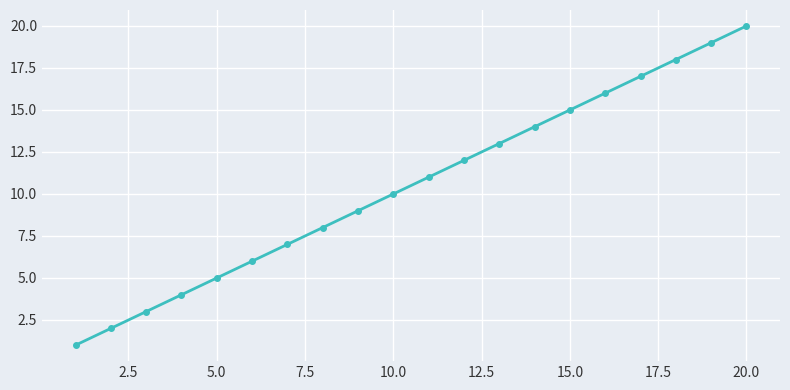

What is the greatest value displayed?

20